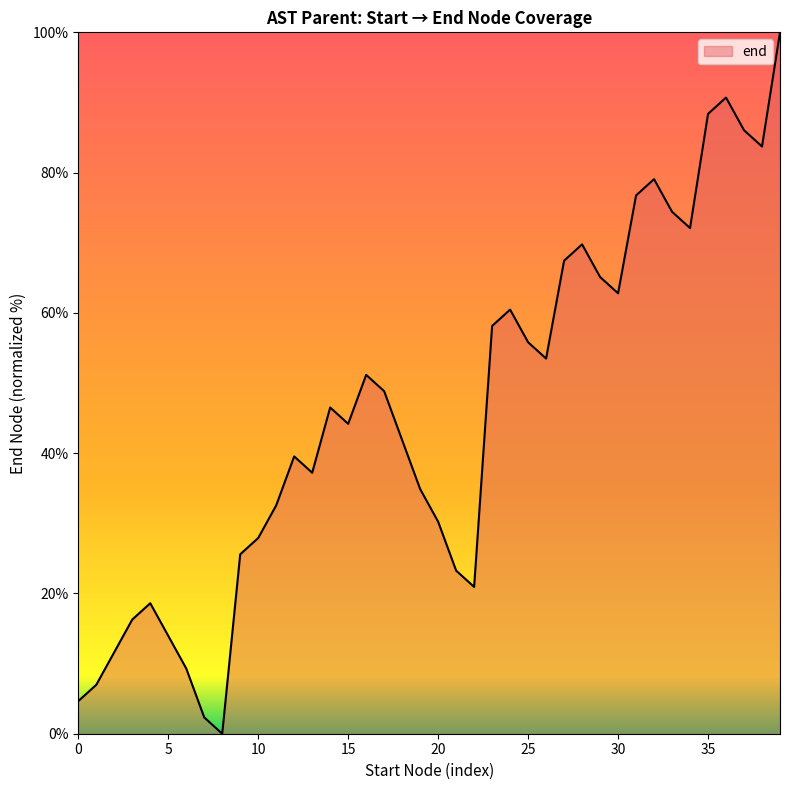

How many categories are shown in the chart?

40